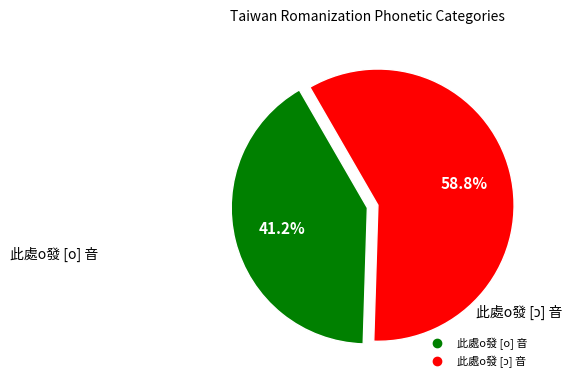

Is 此處o發 [o] 音 the majority of the pie?

No